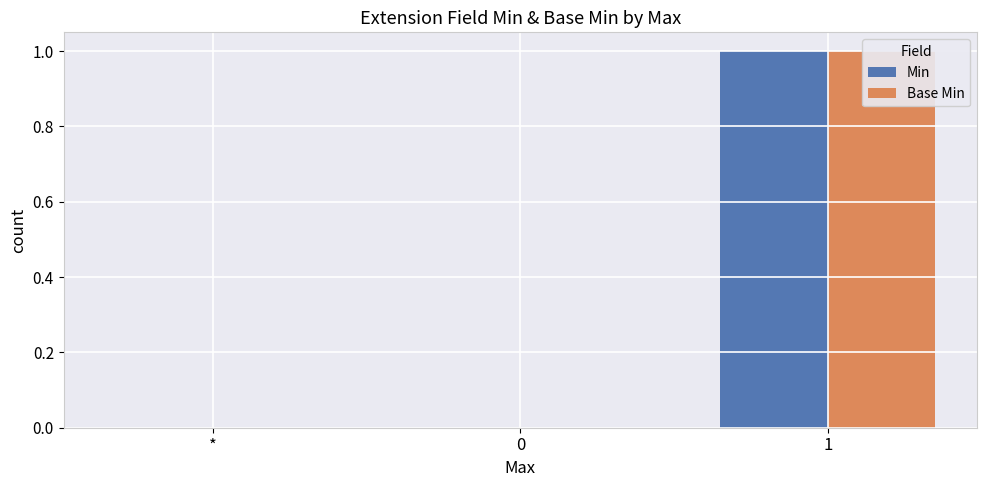

Reading left to right, what are all the values shown in this chart?

Min: *=0	0=0	1=1
Base Min: *=0	0=0	1=1